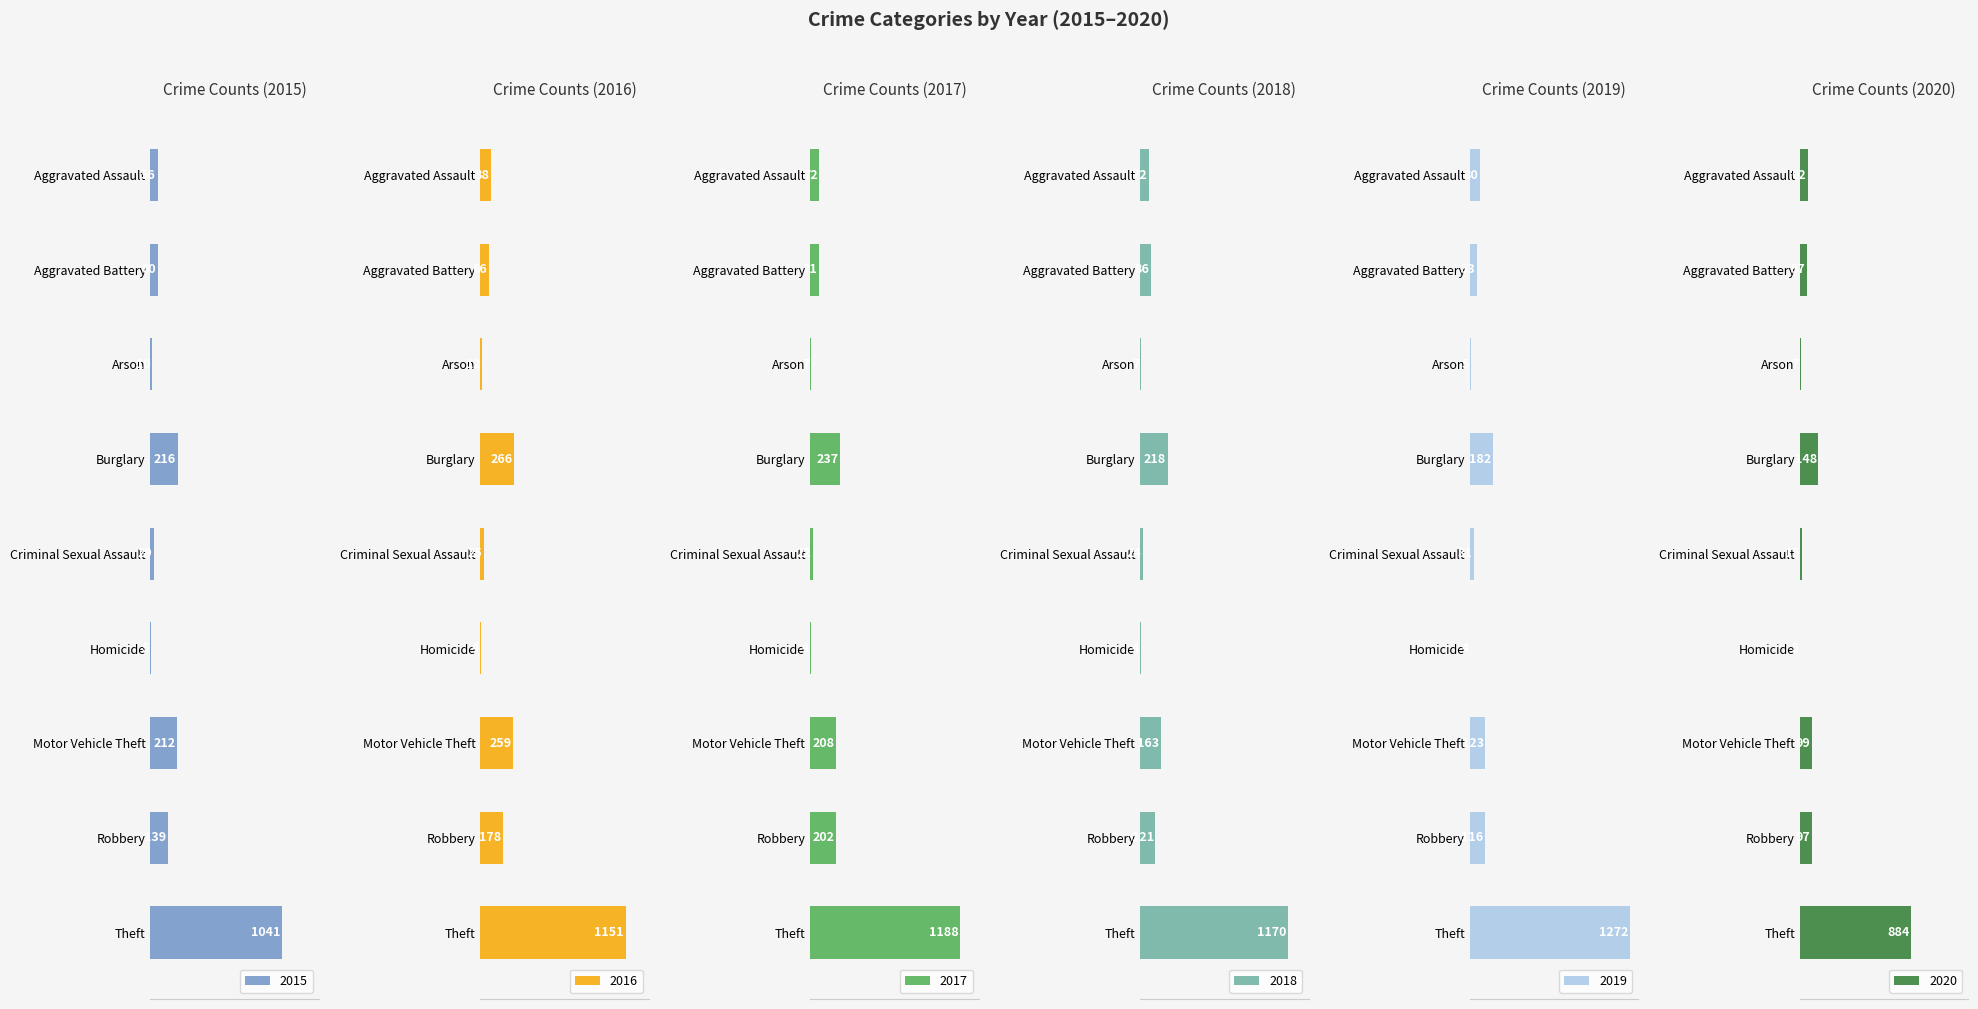

What is the difference between the highest and lowest values at Aggravated Battery?

33